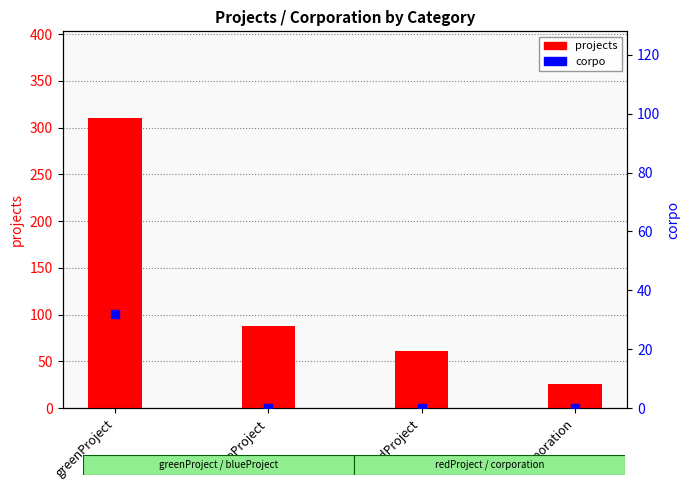

At which category is the sum across all series the highest?

greenProject